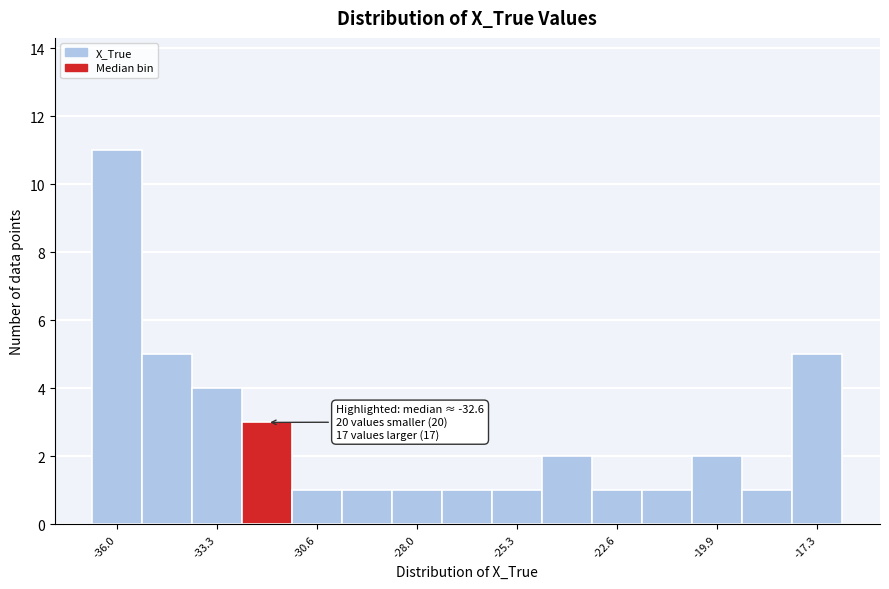

Around what value on the x-axis is the tallest bar? Give the approximate position of its centre, as read against the axis.

-36.0